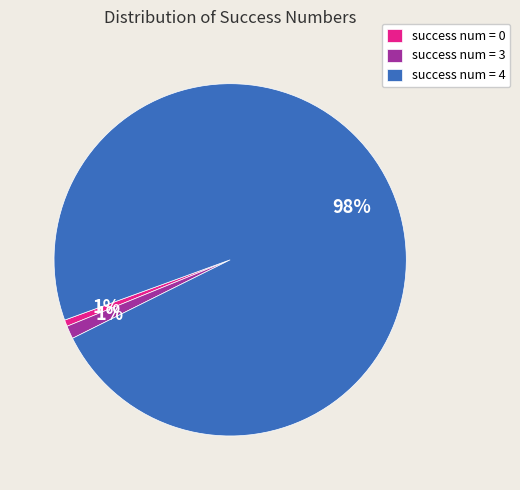

The success num = 0 slice represents 12% of the pie. True or false?

False